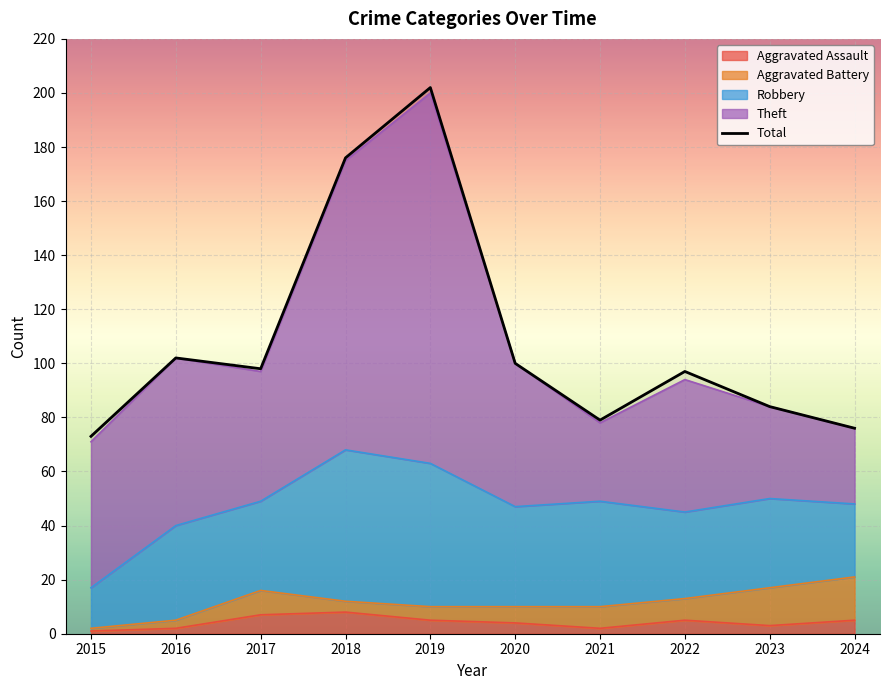

What is the average value?

109